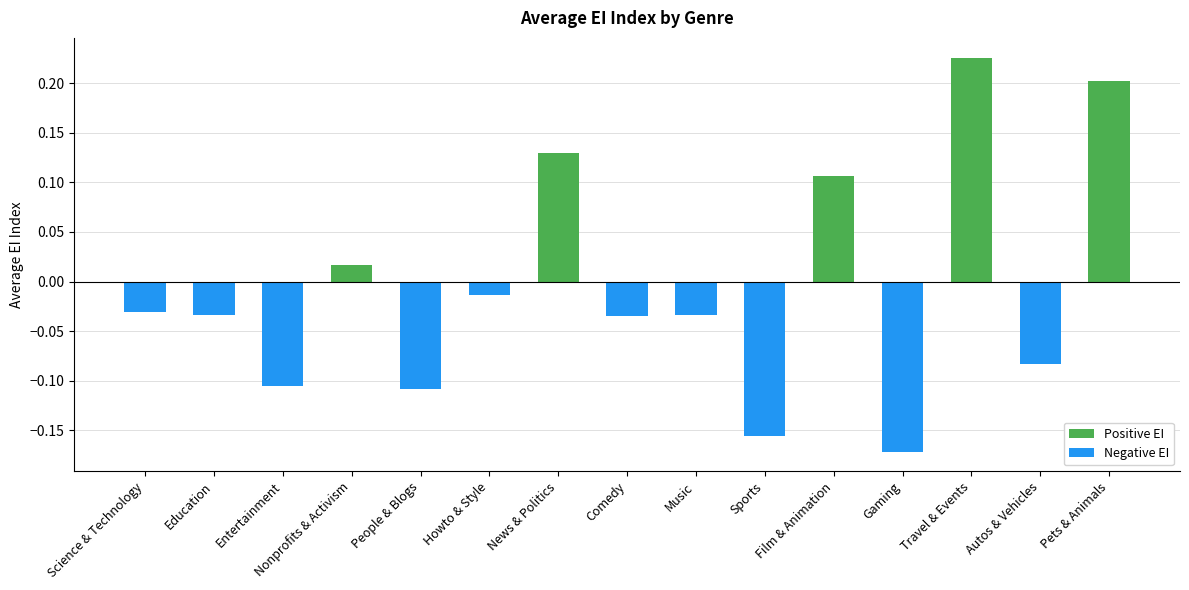

True or false: the data shows 0.4 at Travel & Events.

False